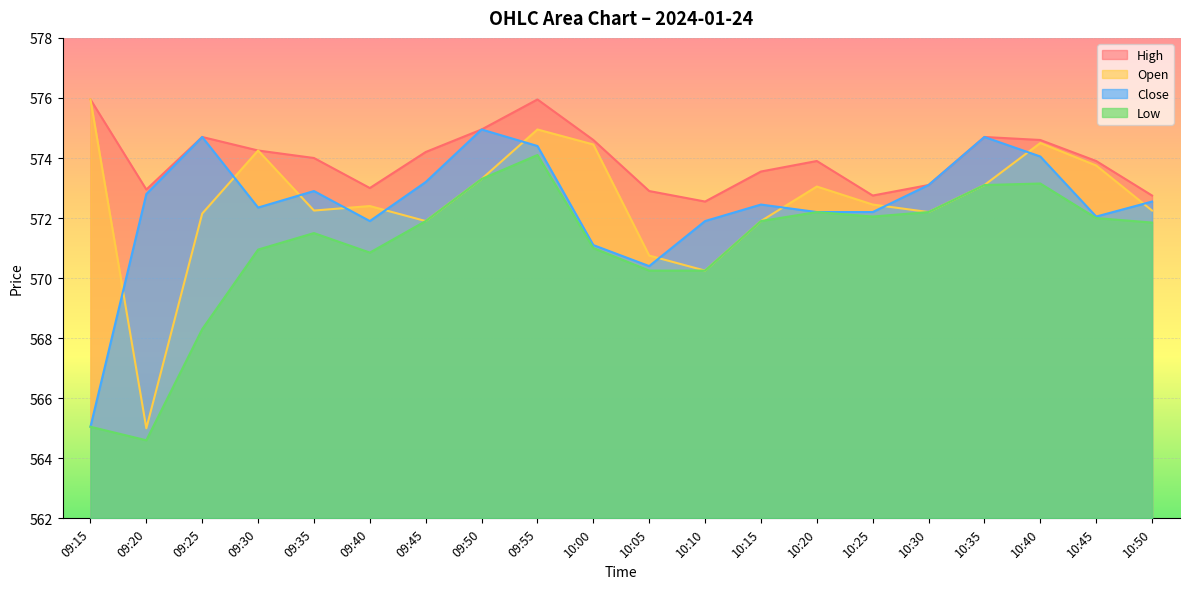

What is the label of the 15th point from the left?

10:25